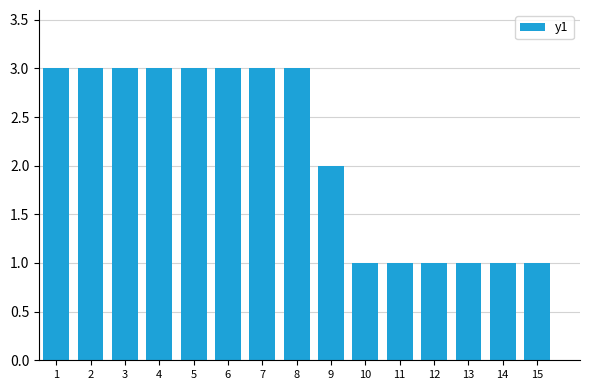

How many distinct data groups are displayed?

1